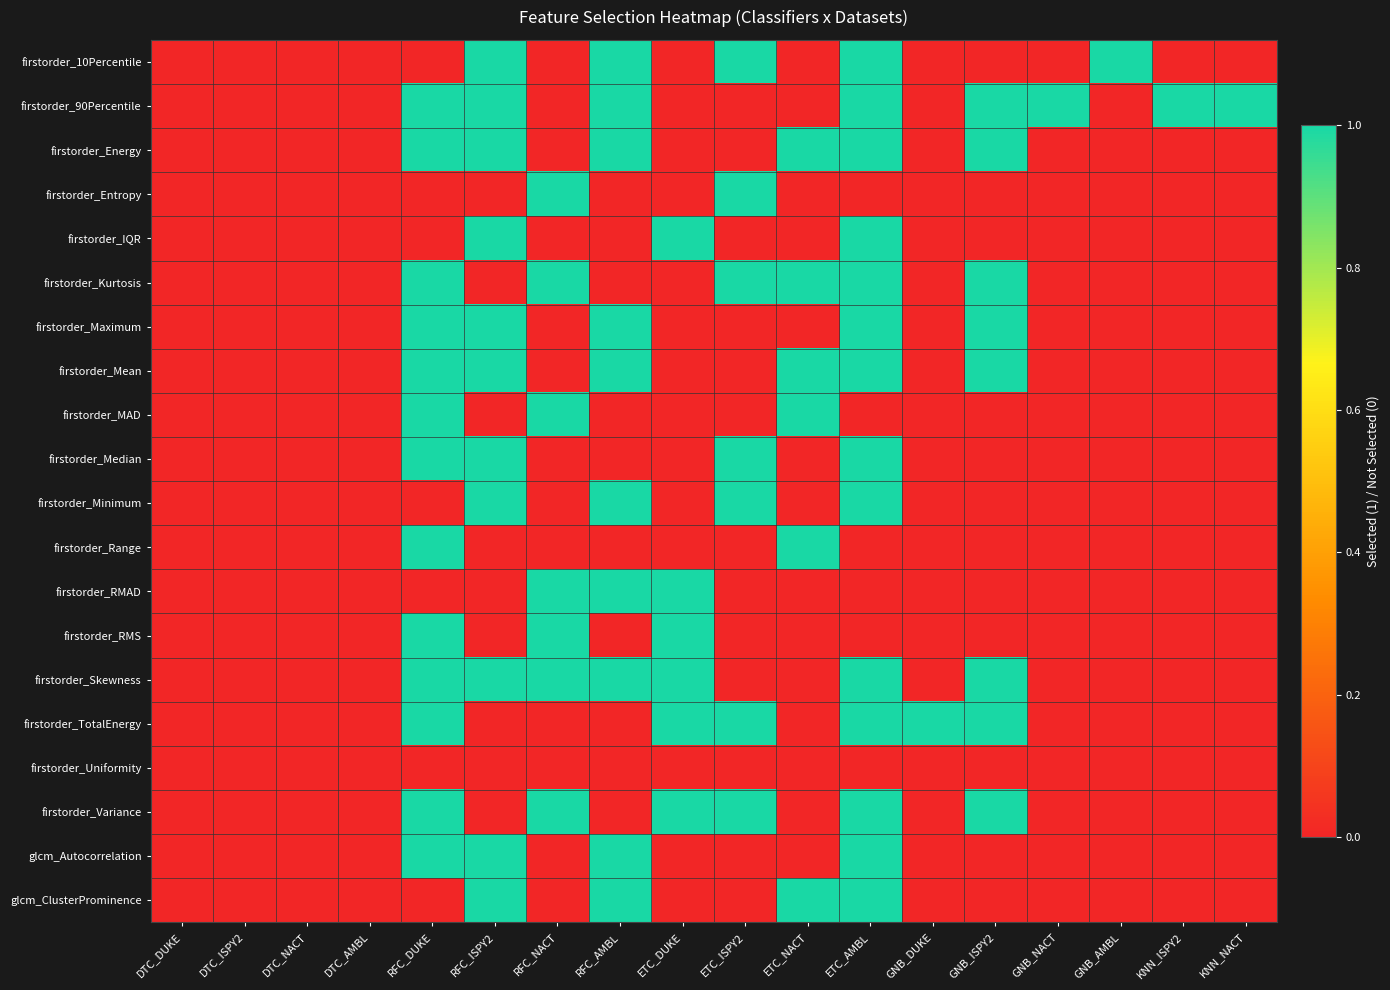

What is the greatest value displayed?

1